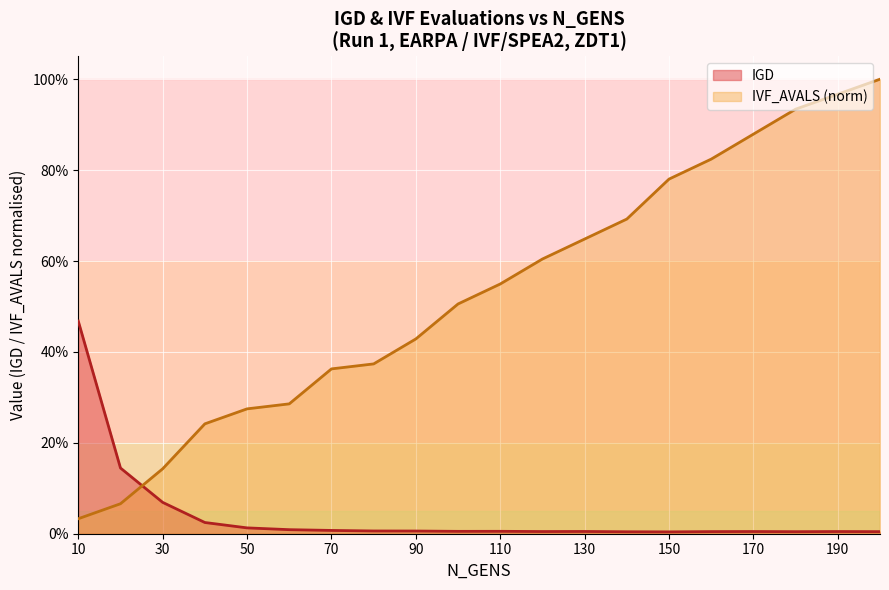

At which label does IVF_AVALS_norm reach its peak?

200